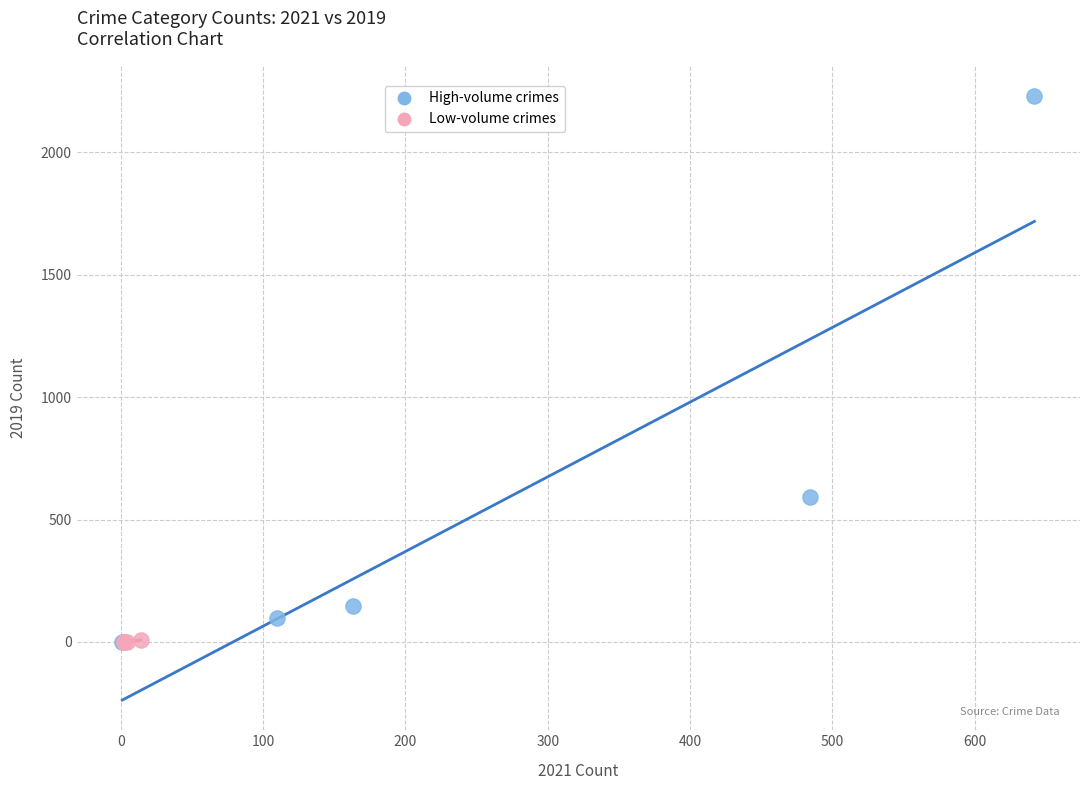

Which series contains the highest Y value?

High-volume crimes